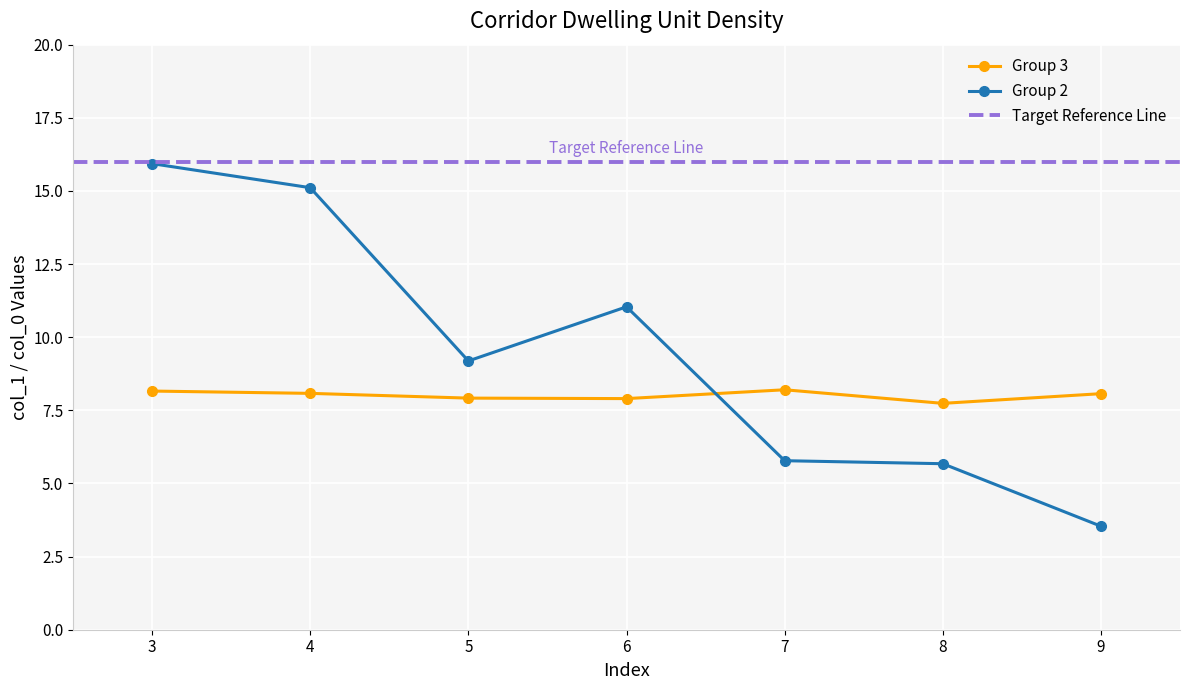

Between 3 and 7, which series saw the biggest shift?

Group 2